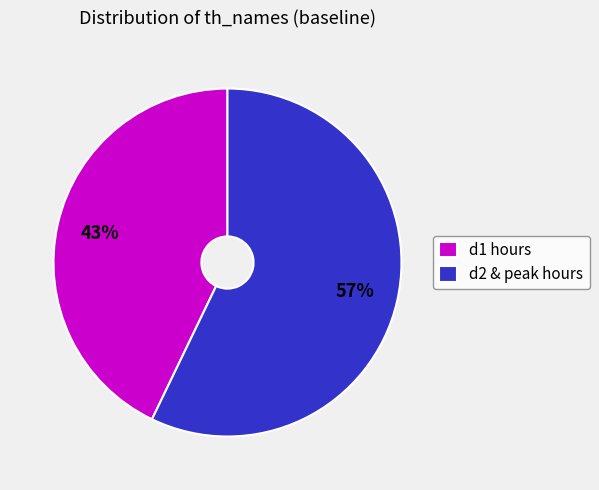

Rank the categories by value from lowest to highest.

d1 hours, d2 & peak hours